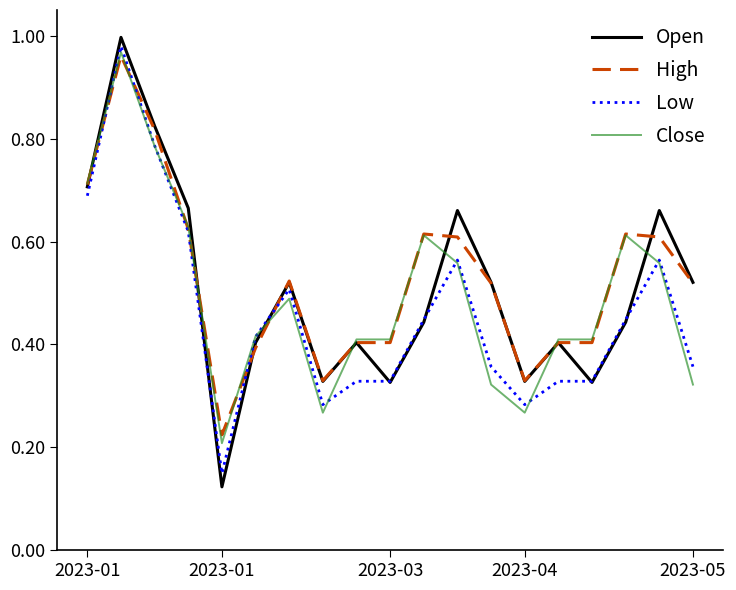

Which series has the largest range (max minus min)?

Open